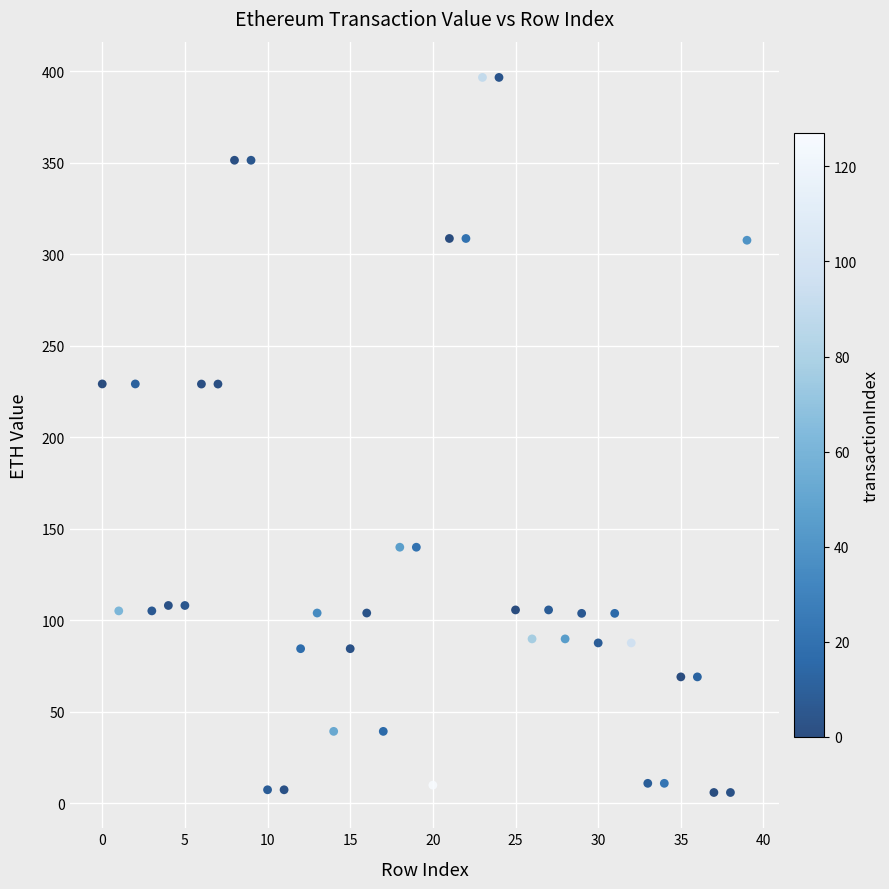

What is the range of Y values (max minus min)?

390.7